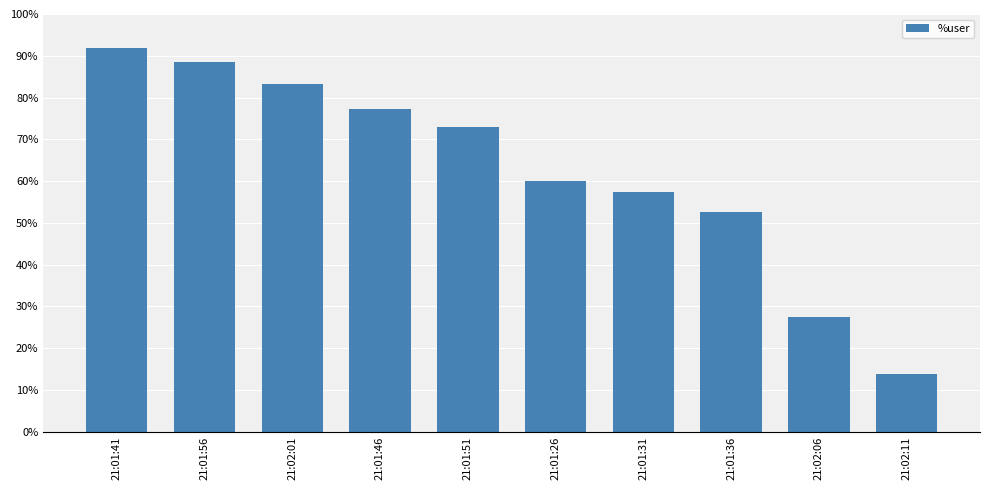

What is the difference between the maximum and minimum values?

78.0